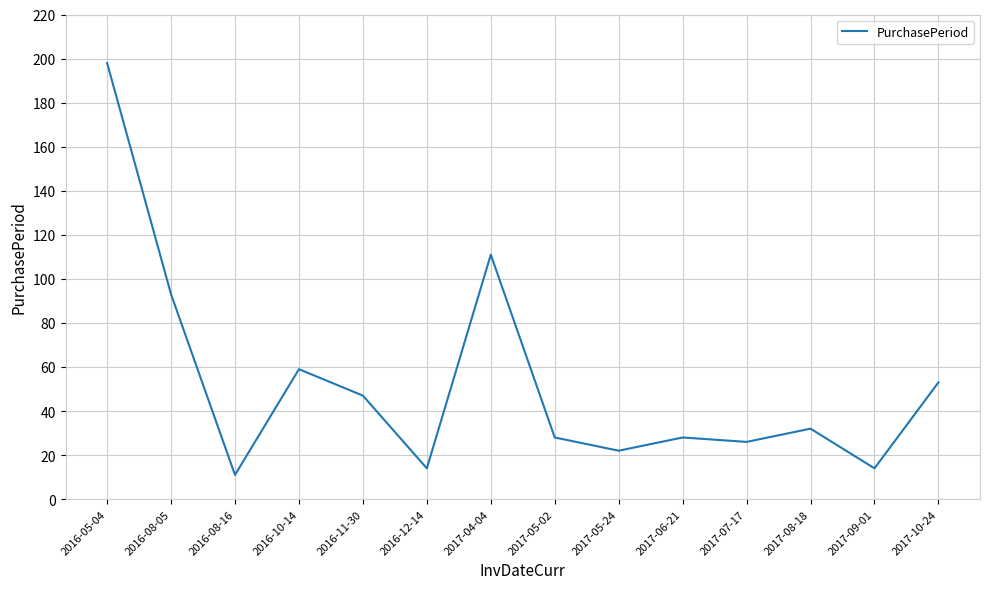

What is the change in value from 2016-08-05 to 2017-10-24?

-40